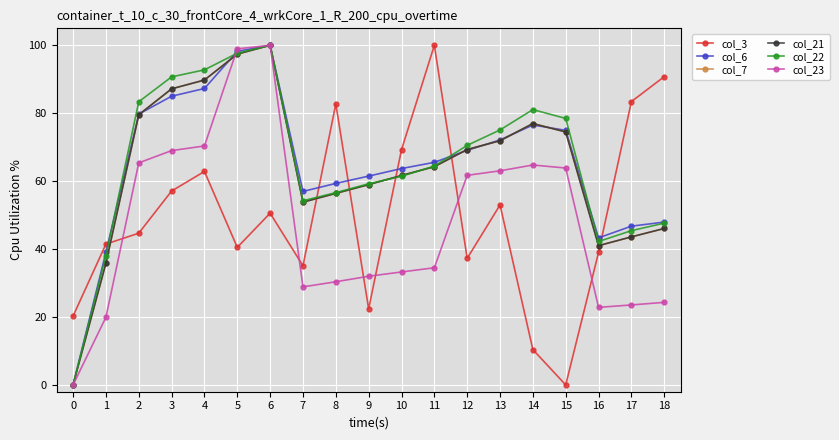

Between 0 and 18, which is larger?

18